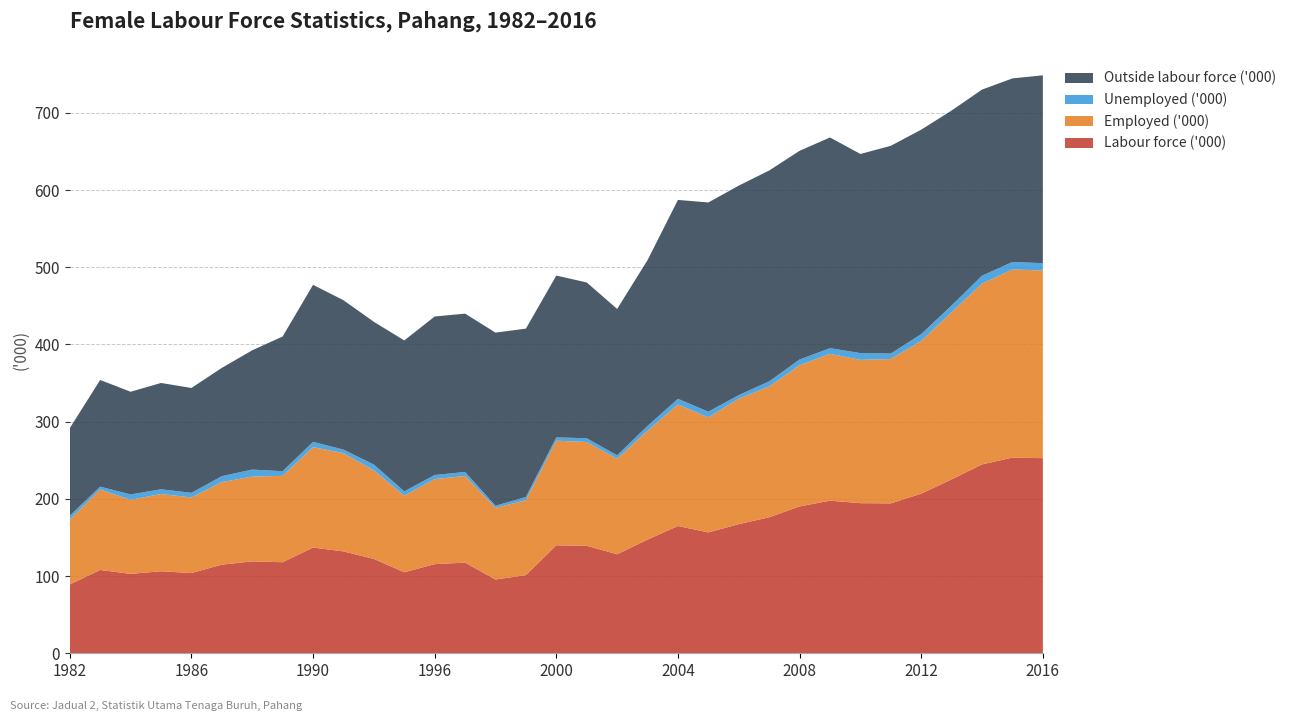

Reading left to right, what are all the values shown in this chart?

Labour force ('000): 1982=89.1	1983=107.9	1984=102.8	1985=106.2	1986=103.9	1987=114.7	1988=119.0	1989=117.9	1990=136.9	1992=131.9	1993=122.2	1995=104.9	1996=115.4	1997=117.4	1998=95.5	1999=101.2	2000=139.8	2001=139.2	2002=128.2	2003=147.2	2004=164.8	2005=156.5	2006=167.2	2007=176.1	2008=190.2	2009=197.6	2010=194.4	2011=194.1	2012=206.7	2013=225.2	2014=244.6	2015=253.4	2016=252.7
Employed ('000): 1982=84.0	1983=104.2	1984=95.9	1985=100.1	1986=97.9	1987=107.0	1988=109.8	1989=111.9	1990=130.1	1992=127.3	1993=114.7	1995=99.1	1996=110.2	1997=112.2	1998=92.8	1999=97.0	2000=135.5	2001=134.4	2002=123.7	2003=141.0	2004=157.4	2005=149.0	2006=162.5	2007=169.4	2008=182.8	2009=190.2	2010=185.6	2011=187.0	2012=197.8	2013=216.5	2014=234.2	2015=243.7	2016=243.1
Unemployed ('000): 1982=5.1	1983=3.7	1984=7.0	1985=6.1	1986=6.0	1987=7.7	1988=9.1	1989=6.0	1990=6.8	1992=4.6	1993=7.5	1995=5.7	1996=5.3	1997=5.2	1998=2.8	1999=4.2	2000=4.3	2001=4.9	2002=4.5	2003=6.3	2004=7.4	2005=7.4	2006=4.7	2007=6.7	2008=7.5	2009=7.4	2010=8.8	2011=7.1	2012=8.9	2013=8.8	2014=10.3	2015=9.7	2016=9.5
Outside labour force ('000): 1982=113.4	1983=138.2	1984=133.0	1985=137.7	1986=135.8	1987=140.2	1988=154.5	1989=174.5	1990=203.4	1992=193.5	1993=184.9	1995=195.5	1996=205.3	1997=205.1	1998=224.2	1999=218.1	2000=209.6	2001=201.8	2002=189.6	2003=214.7	2004=257.6	2005=271.0	2006=271.3	2007=273.1	2008=270.3	2009=272.9	2010=257.9	2011=269.1	2012=264.8	2013=252.5	2014=241.0	2015=237.8	2016=243.3